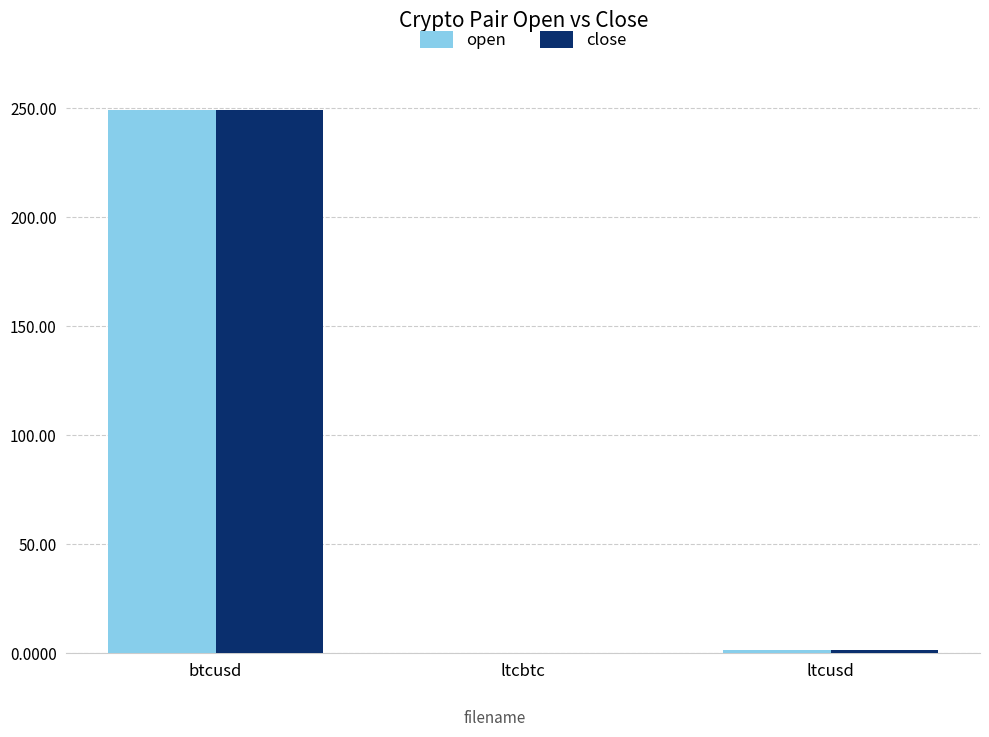

How many values in the open series exceed 1?

2